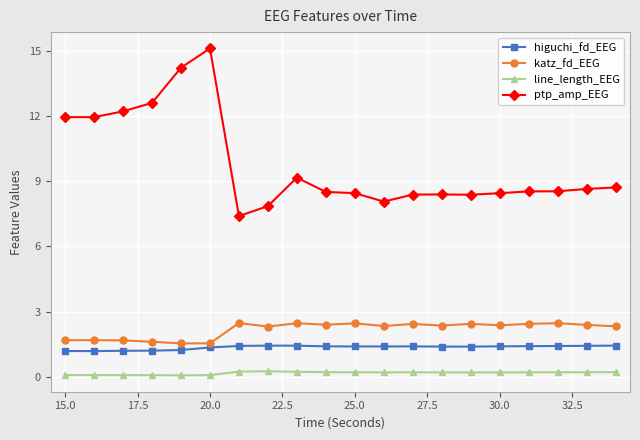

True or false: higuchi_fd_EEG has more than 1 points higher than both neighbors.

True